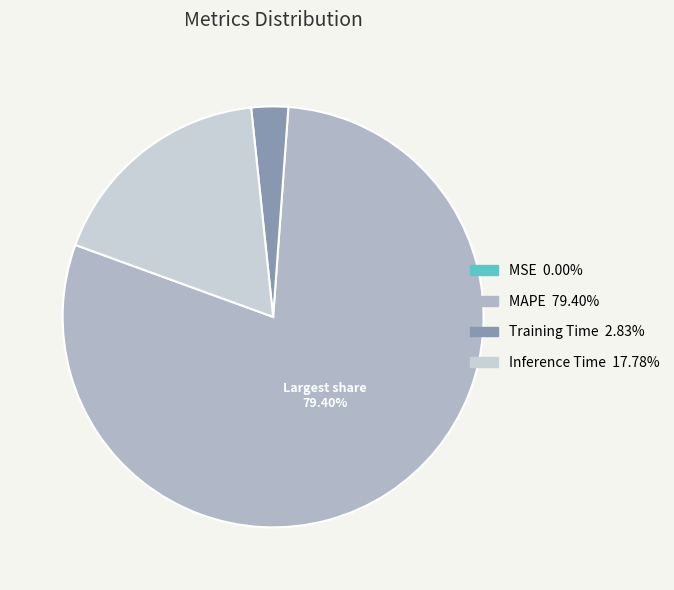

Is it true that MAPE is 93% of the pie?

False